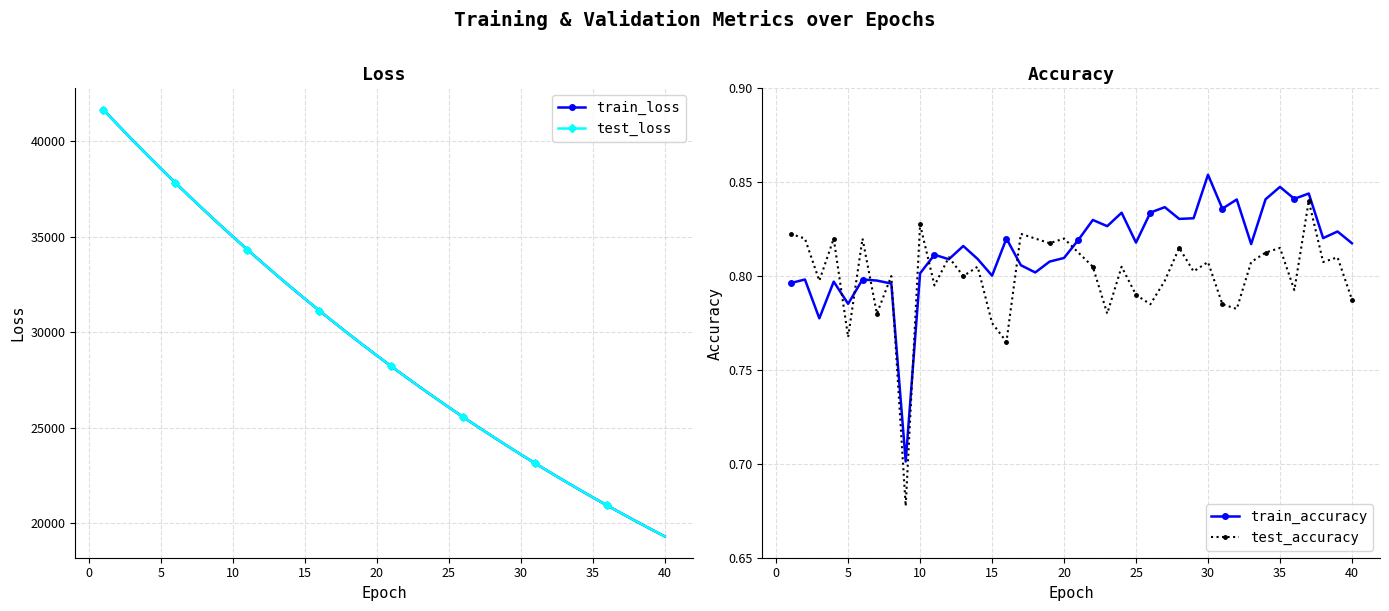

Reading right to left, list all the values displayed in this chart.

train_loss: 19312.4	19706.4	20107.7	20516.3	20933.1	21357.8	21790.8	22232.2	22681.2	23139.1	23605.6	24081.5	24566.0	25059.4	25562.3	26075.0	26596.9	27128.8	27670.8	28223.1	28785.8	29358.5	29942.5	30536.6	31140.4	31757.0	32385.4	33024.2	33675.5	34338.0	35014.3	35700.1	36401.5	37112.9	37840.3	38575.0	39329.9	40089.6	40876.1	41666.0
test_loss: 19312.9	19706.9	20108.0	20516.6	20933.7	21358.3	21791.4	22232.9	22682.0	23139.6	23606.2	24082.1	24566.5	25059.9	25563.1	26075.6	26597.7	27129.2	27671.2	28223.6	28786.0	29358.7	29942.9	30537.3	31141.1	31757.7	32385.8	33024.4	33676.1	34338.3	35014.6	35700.9	36401.6	37113.4	37840.5	38575.4	39329.8	40089.4	40874.4	41663.4
train_accuracy: 0.8	0.8	0.8	0.8	0.8	0.8	0.8	0.8	0.8	0.8	0.9	0.8	0.8	0.8	0.8	0.8	0.8	0.8	0.8	0.8	0.8	0.8	0.8	0.8	0.8	0.8	0.8	0.8	0.8	0.8	0.8	0.7	0.8	0.8	0.8	0.8	0.8	0.8	0.8	0.8
test_accuracy: 0.8	0.8	0.8	0.8	0.8	0.8	0.8	0.8	0.8	0.8	0.8	0.8	0.8	0.8	0.8	0.8	0.8	0.8	0.8	0.8	0.8	0.8	0.8	0.8	0.8	0.8	0.8	0.8	0.8	0.8	0.8	0.7	0.8	0.8	0.8	0.8	0.8	0.8	0.8	0.8